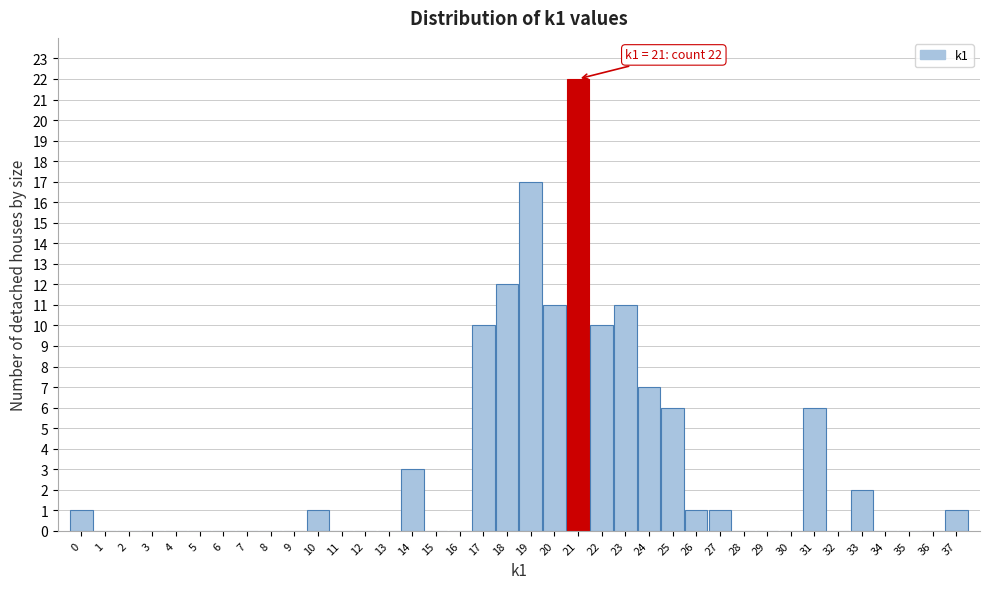

Over which range of the x-axis is the bar tallest?

20.5 to 21.5